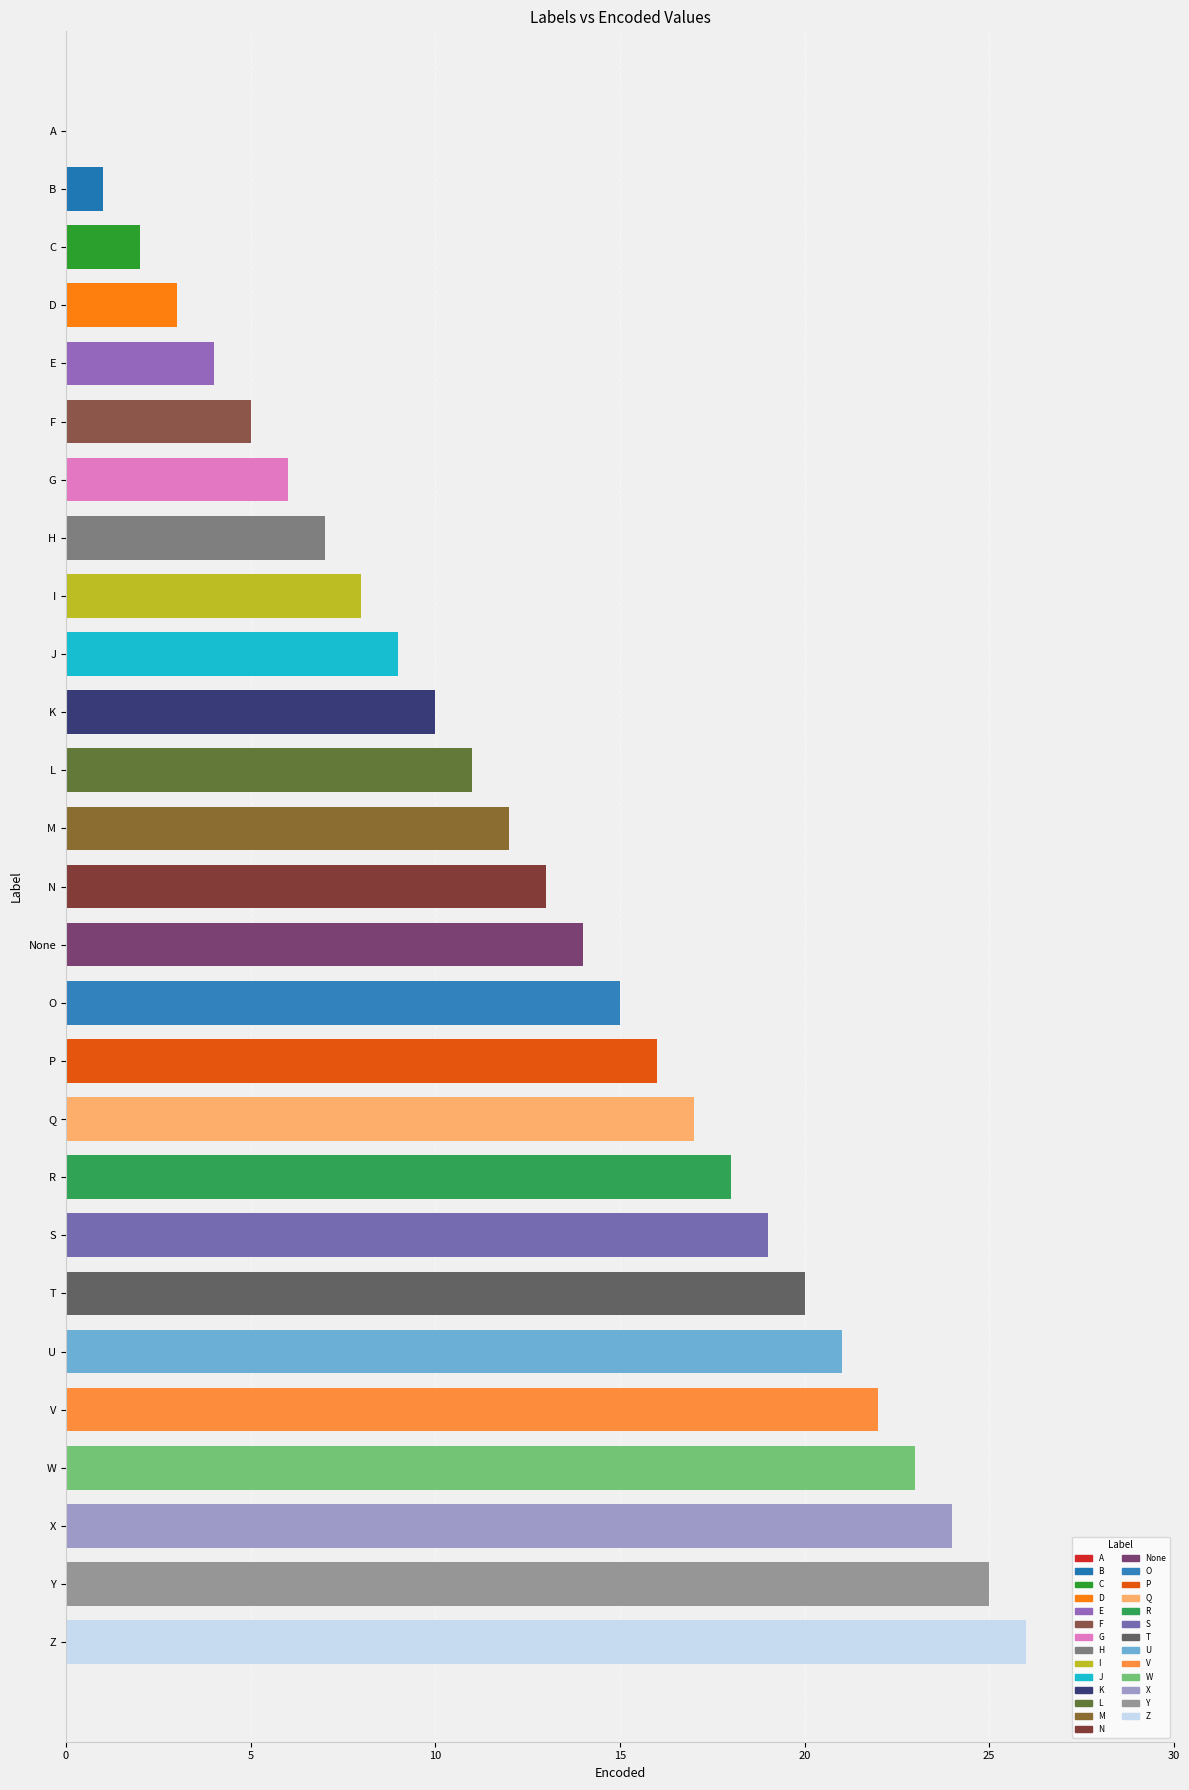

Rank the categories by value from highest to lowest.

Z, Y, X, W, V, U, T, S, R, Q, P, O, None, N, M, L, K, J, I, H, G, F, E, D, C, B, A